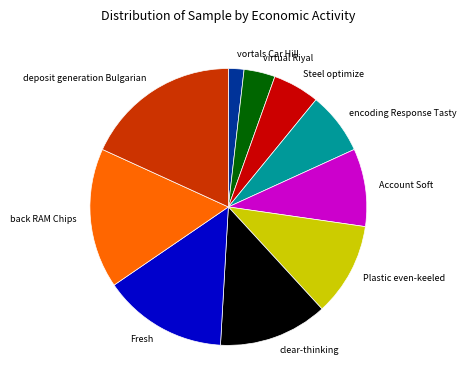

Between deposit generation Bulgarian and Fresh, which is larger?

deposit generation Bulgarian